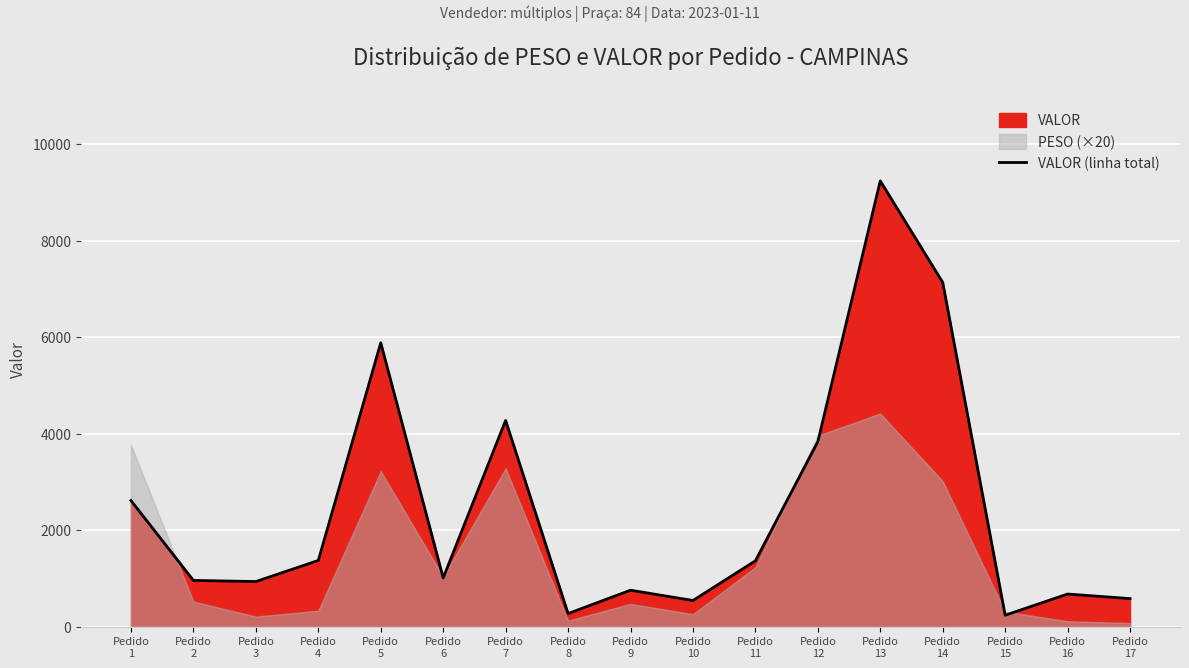

Reading right to left, list all the values displayed in this chart.

Pedido
17=581.6	Pedido
16=676.2	Pedido
15=237.4	Pedido
14=7131.9	Pedido
13=9235.4	Pedido
12=3832.7	Pedido
11=1364.9	Pedido
10=542.6	Pedido
9=755.6	Pedido
8=271.3	Pedido
7=4273.1	Pedido
6=1010.8	Pedido
5=5880.9	Pedido
4=1371.9	Pedido
3=934.9	Pedido
2=958.2	Pedido
1=2612.6